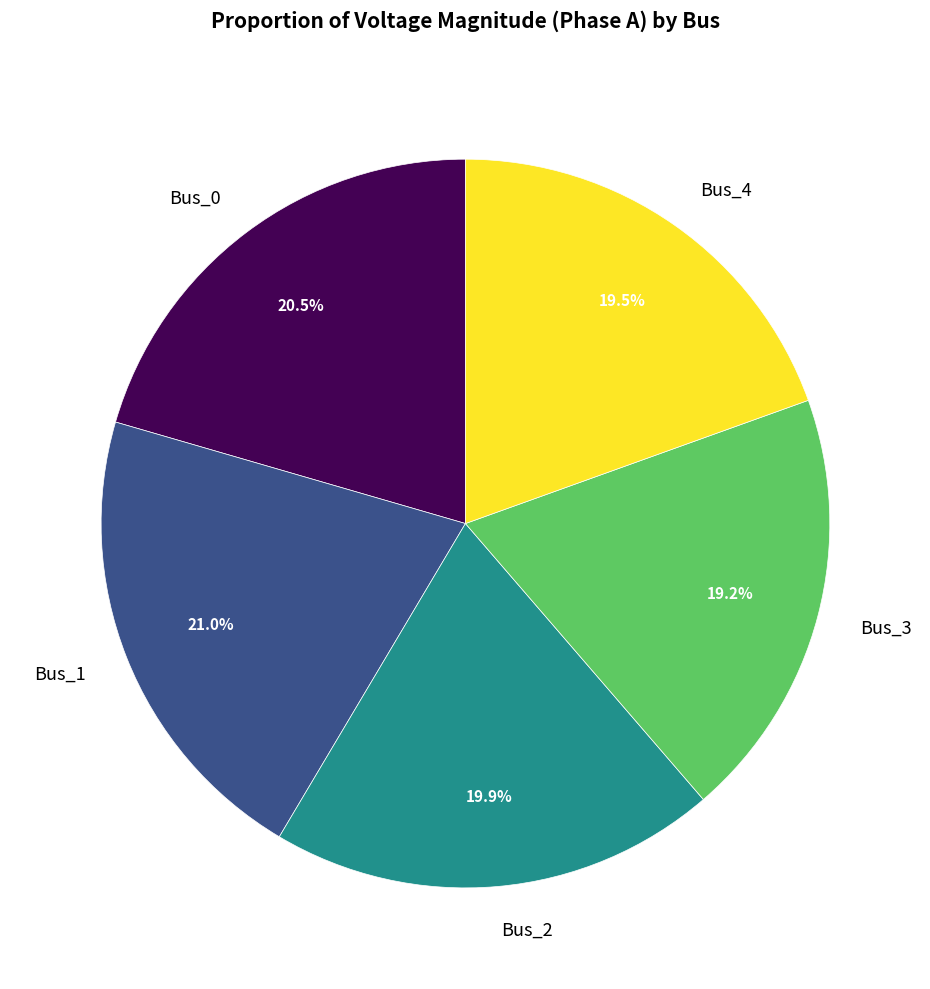

Is there a majority slice in this chart?

No